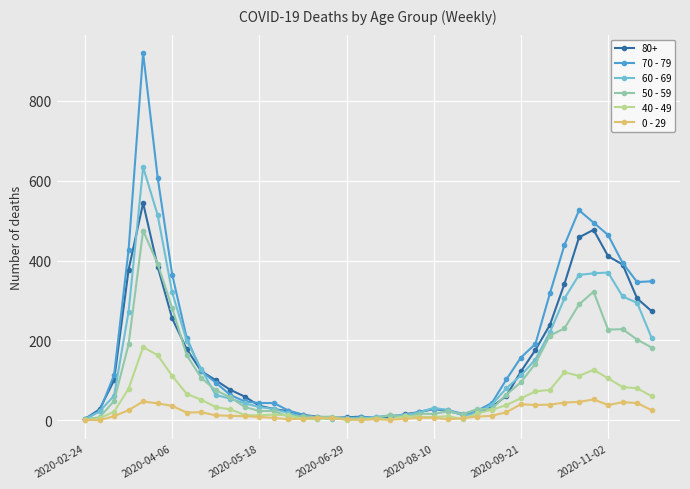

Which series has the largest range (max minus min)?

70 - 79